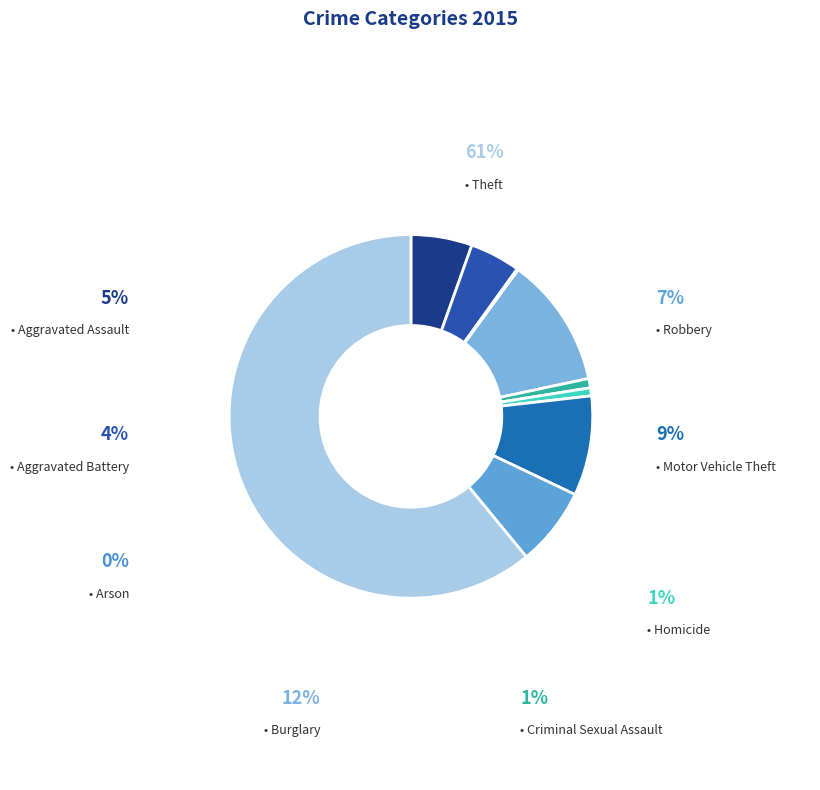

To the nearest percent, what is the combined percentage of Criminal Sexual Assault and Aggravated Battery?

5%